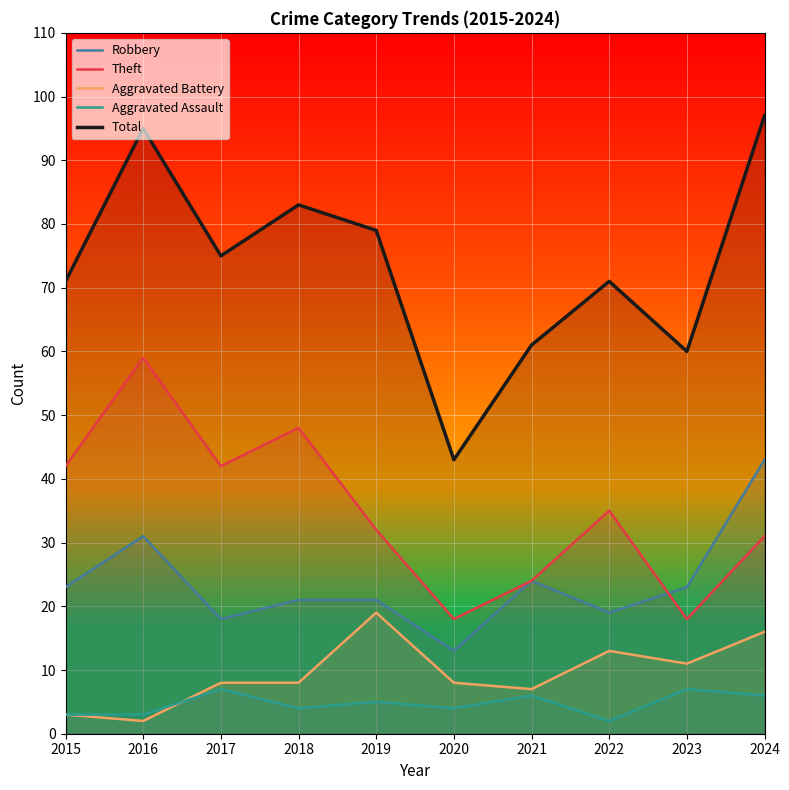

Rank the series by their maximum value, from highest to lowest.

Total, Theft, Robbery, Aggravated Battery, Aggravated Assault